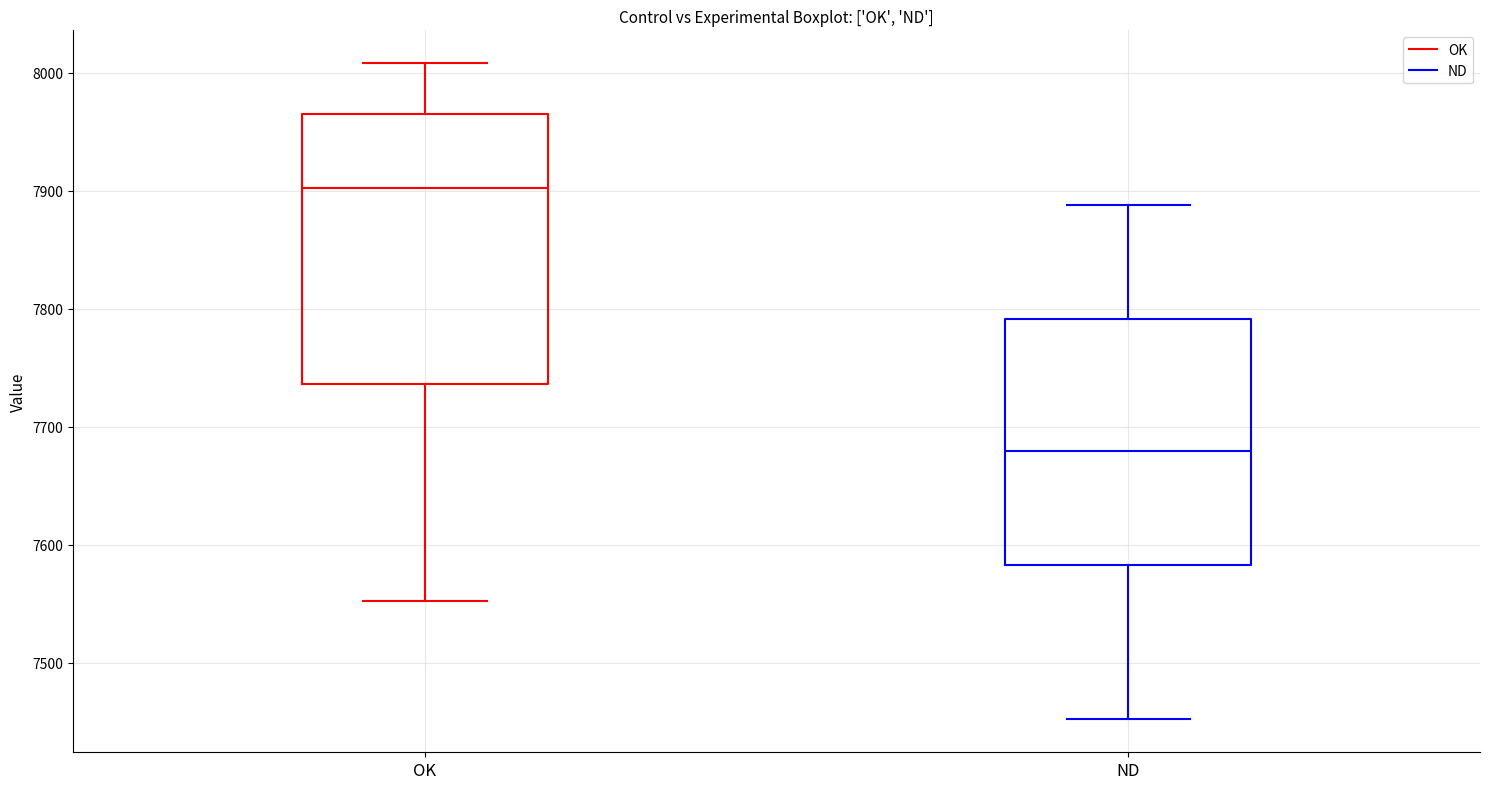

Reading left to right, read every box against the y-axis: the position of its median line, the range the box covers, and the ends of its whiskers. The values are not printed on the chart, so give them approximately, as read against the axis.

OK: median 7900, box 7740 to 7970, whiskers 7550 to 8010
ND: median 7680, box 7580 to 7790, whiskers 7450 to 7890